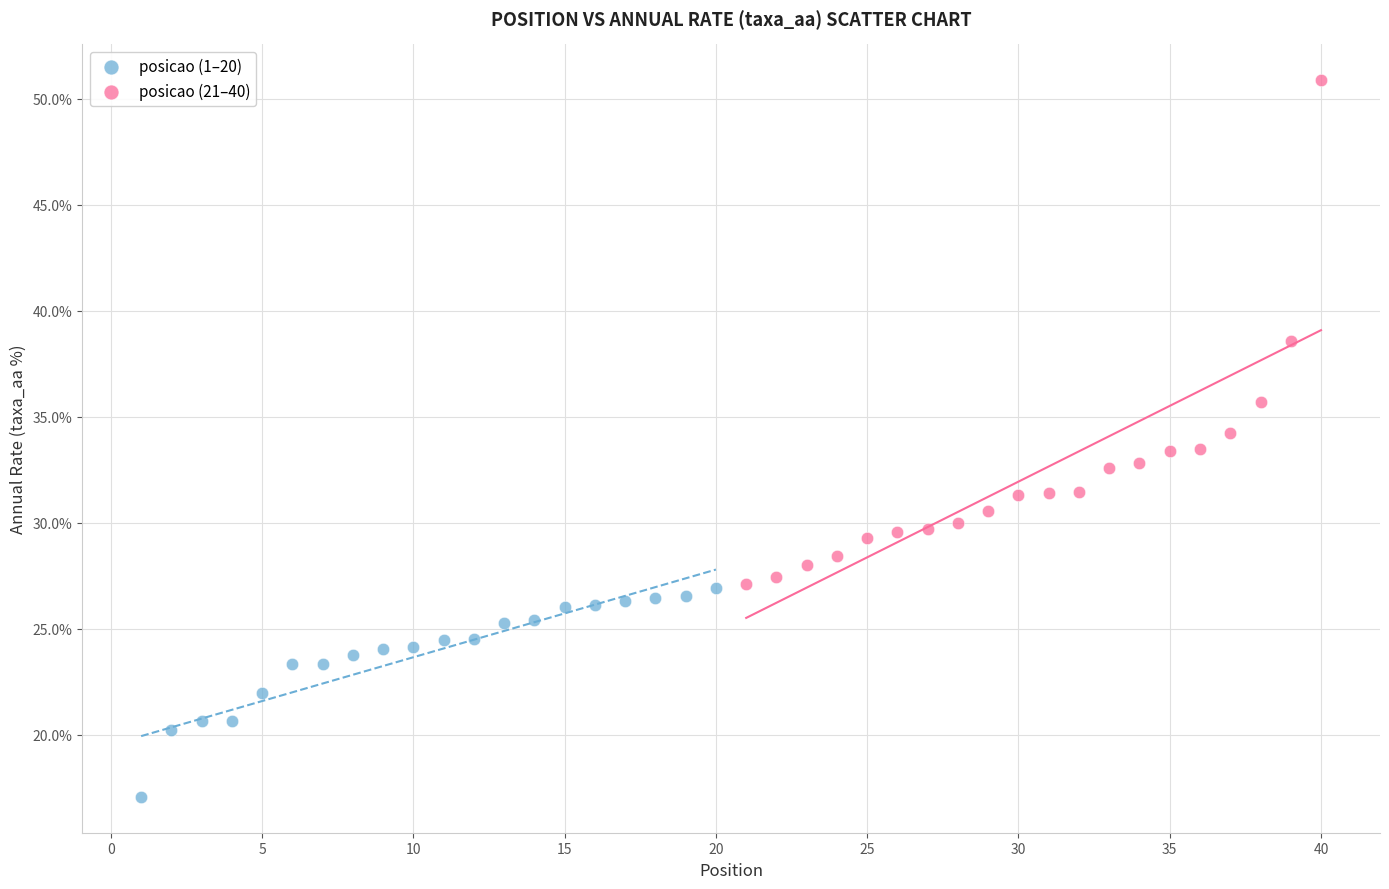

Which series has the largest Y range (max minus min)?

posicao (21–40)